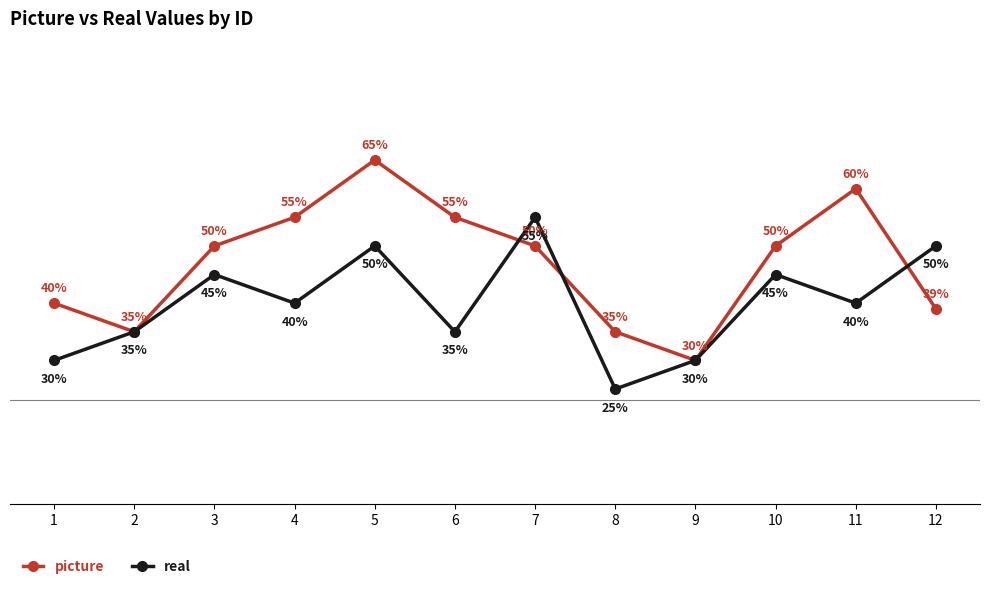

Which series changed the most between 2 and 3?

picture